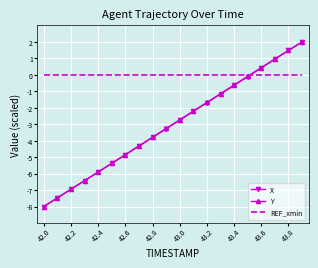

What is the difference between the maximum and minimum values in the Y series?

10.0